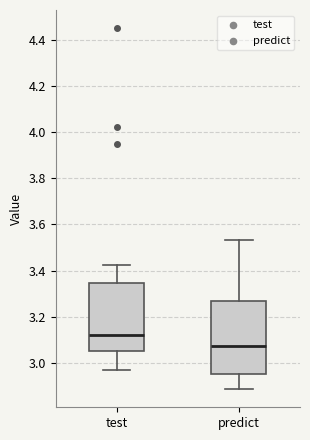

Where does the upper whisker of the box for predict end on the y-axis? The values are not printed on the chart, so give them approximately, as read against the axis.

3.54